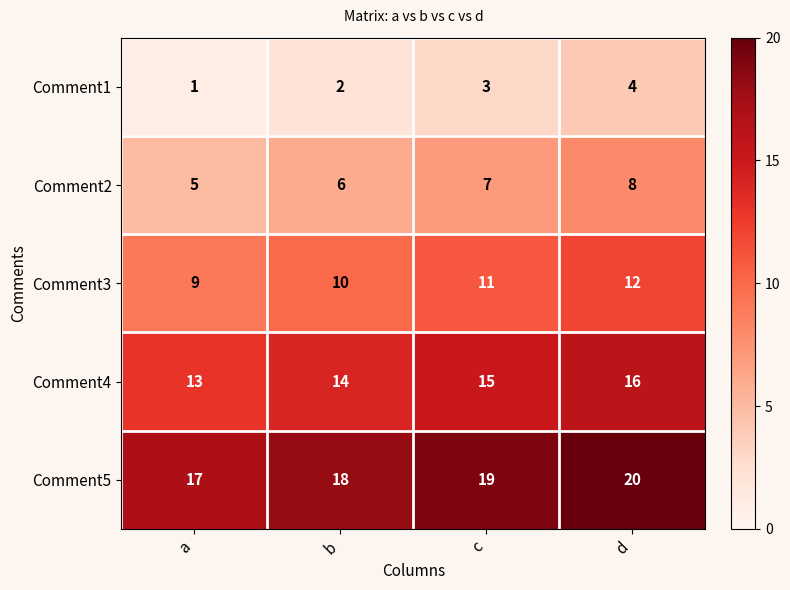

What is the spread (max minus min) of values at b?

16